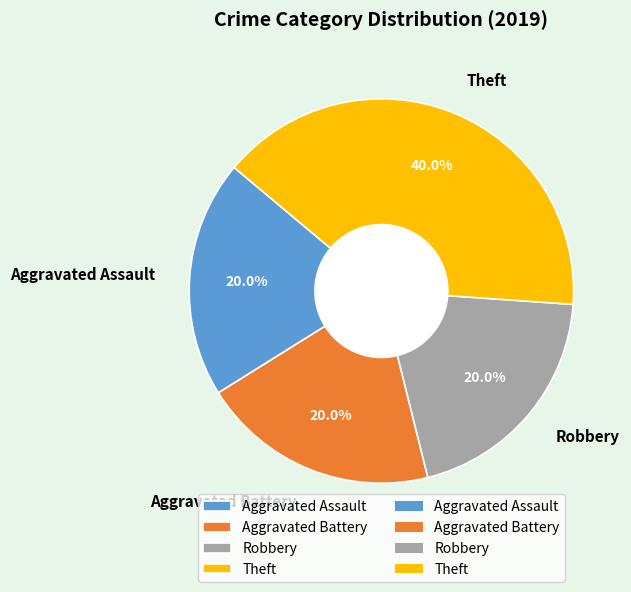

To the nearest percent, what is the combined percentage of Robbery and Theft?

60%